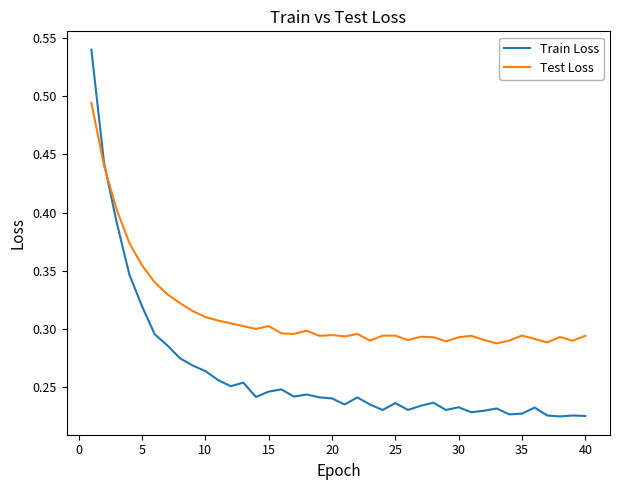

Which series has the largest range (max minus min)?

Train Loss